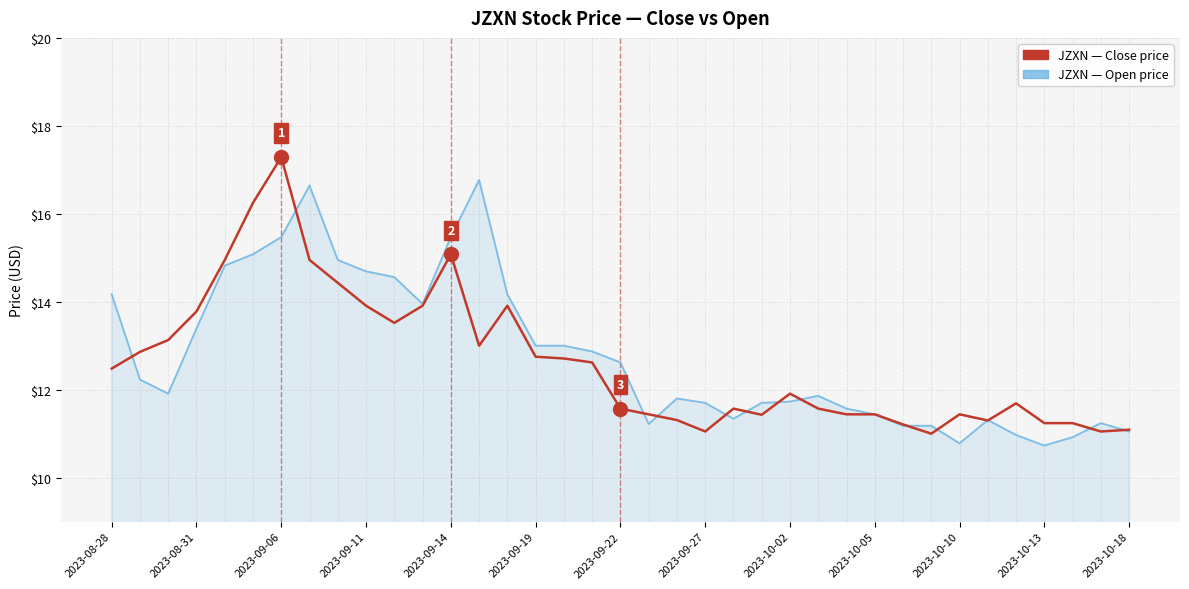

What is the smallest value displayed?

10.7